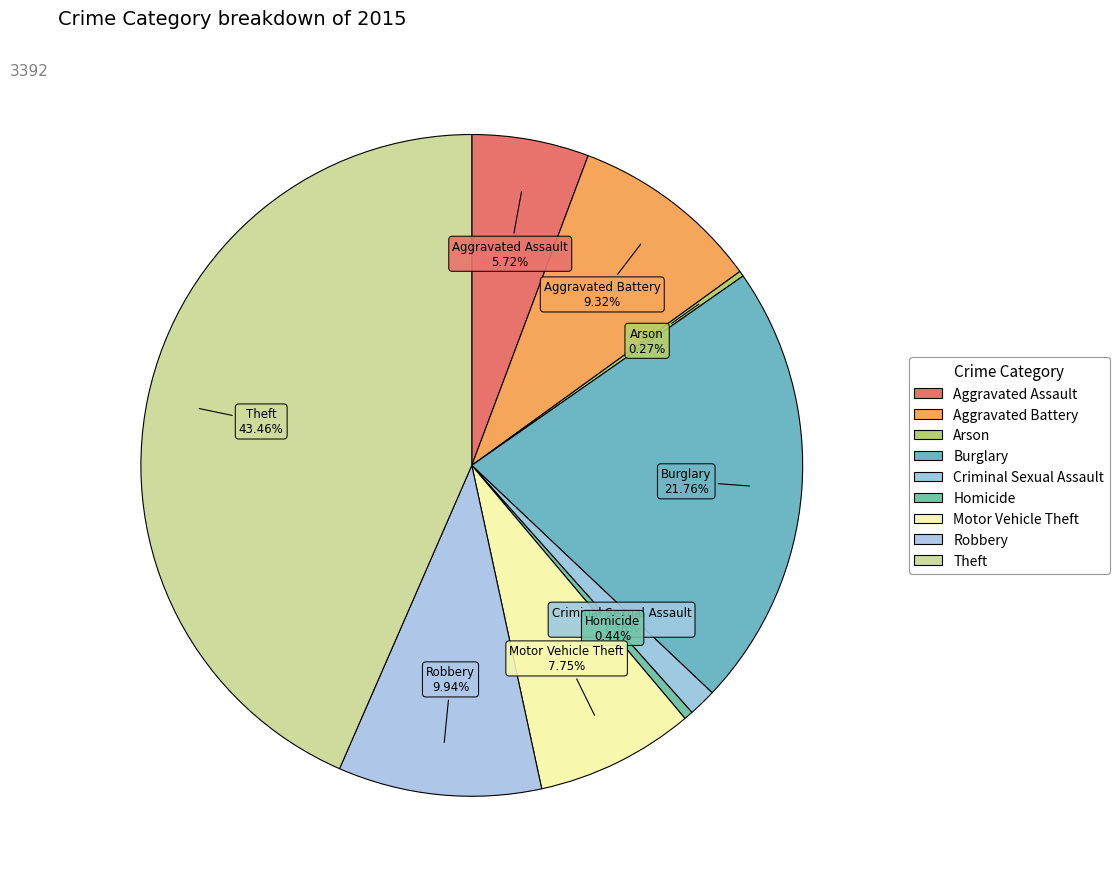

To the nearest percent, what percentage of the pie is Motor Vehicle Theft?

8%